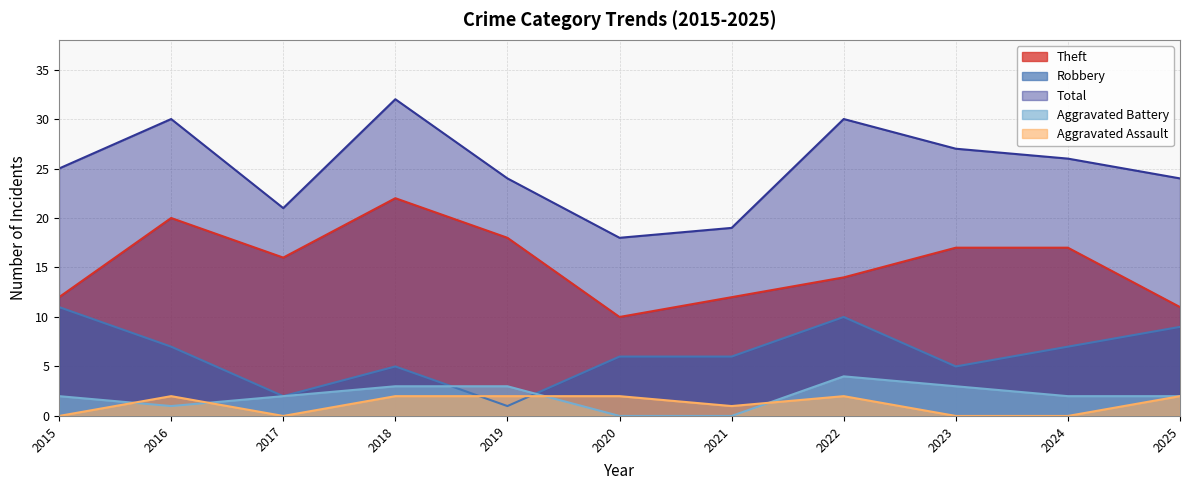

Which category has the highest value in the Total series?

2018